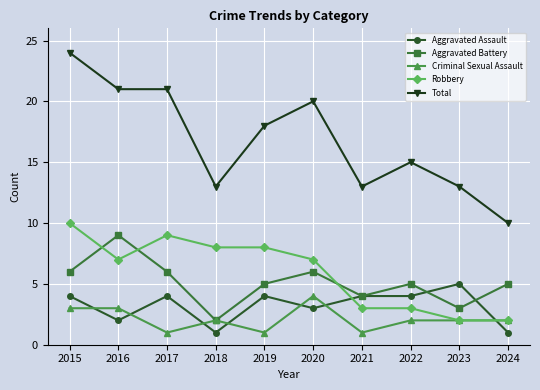

What is the sum of all Criminal Sexual Assault values?

21